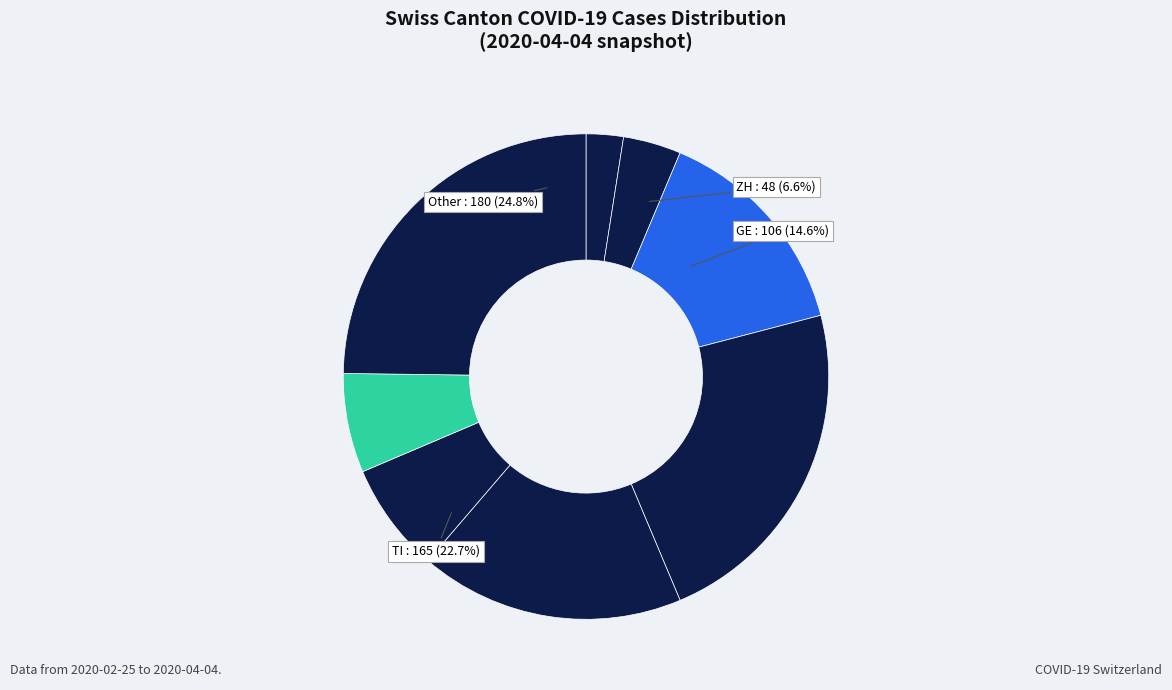

Is VS the majority of the pie?

No